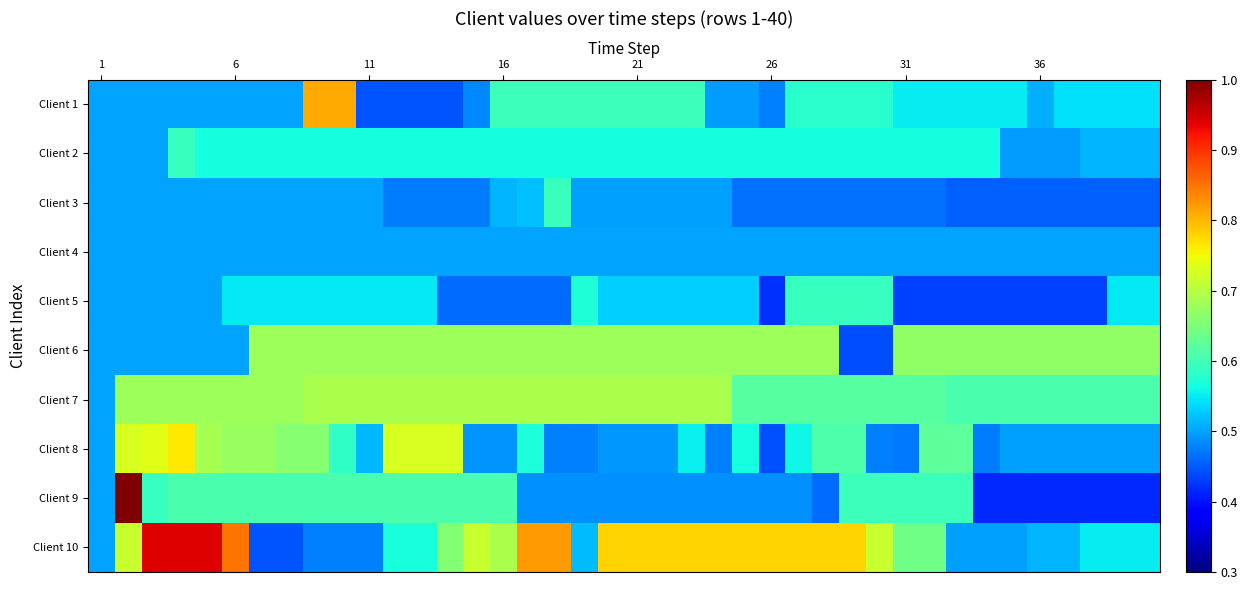

What is the smallest value displayed?

0.4